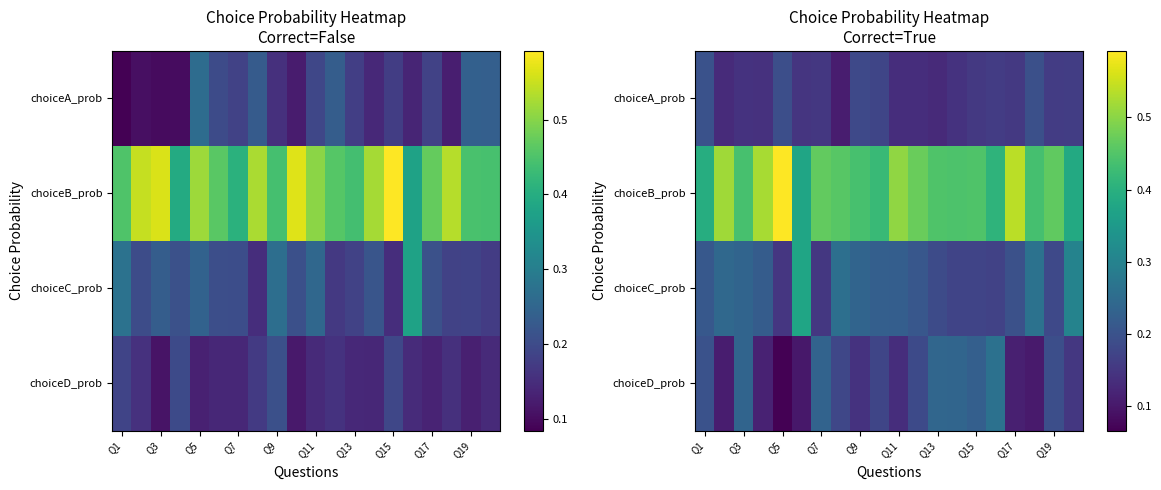

What is the approximate value of choiceC_prob at Q7?

0.2